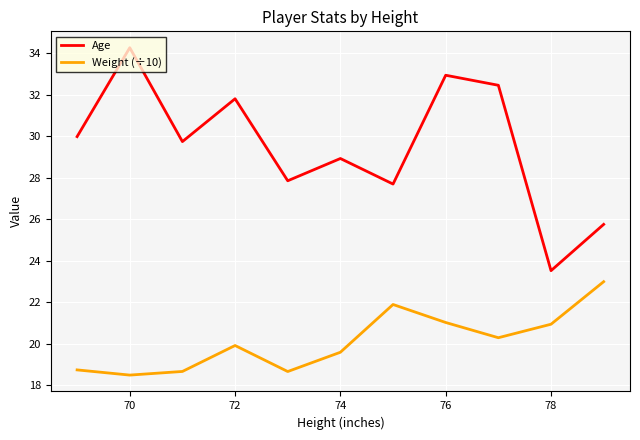

Which series has the widest spread of values?

Age